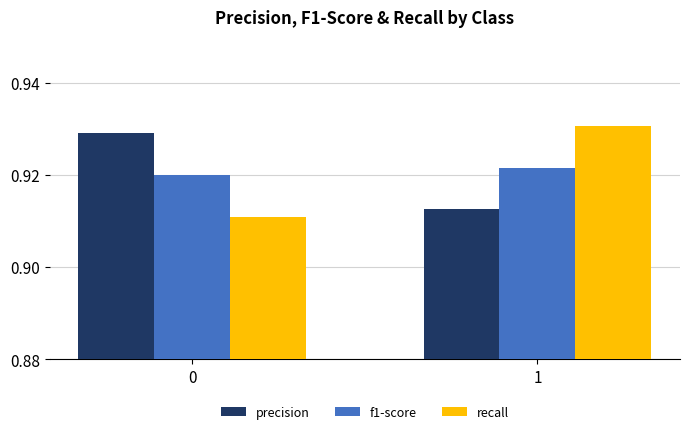

True or false: recall has a value of 1.3 at 0.

False